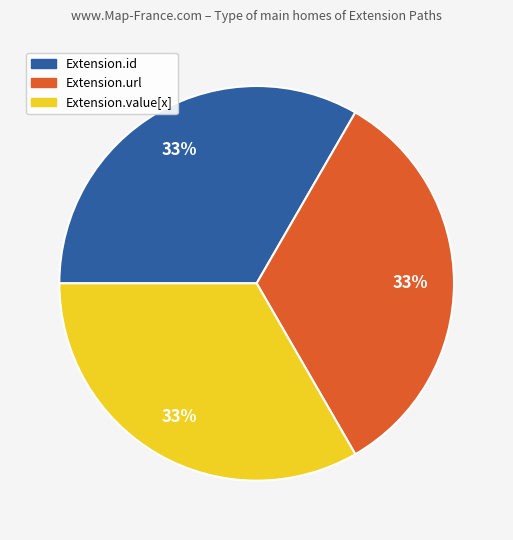

Is there any slice that represents more than half of the pie?

No